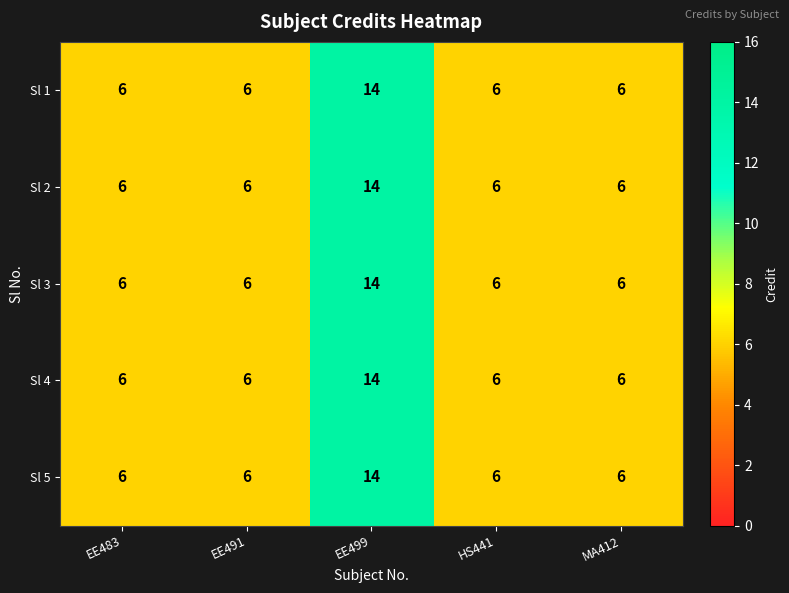

At which category is the sum across all series the highest?

EE499